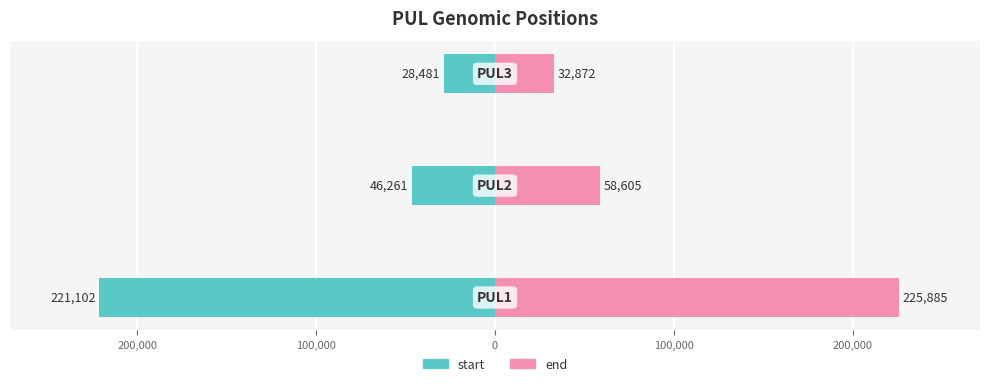

What is the value of the end bar at the 1st from the left?

225885